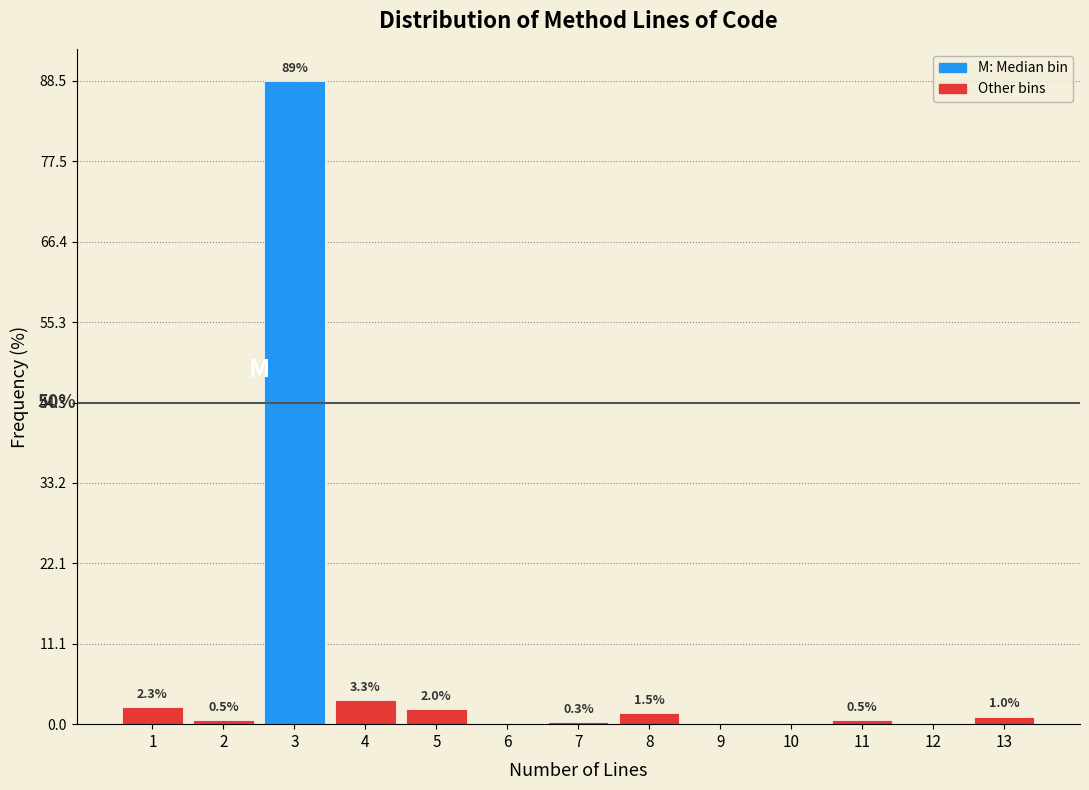

Reading right to left, what are all the values shown in this chart?

13=1.0	12=0.0	11=0.5	10=0.0	9=0.0	8=1.5	7=0.3	6=0.0	5=2.0	4=3.3	3=88.5	2=0.5	1=2.3